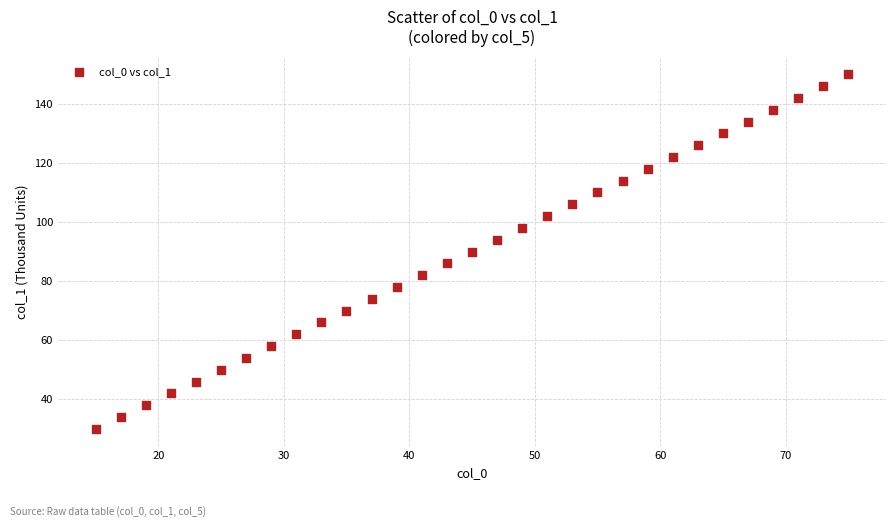

What is the range of X values (max minus min)?

60